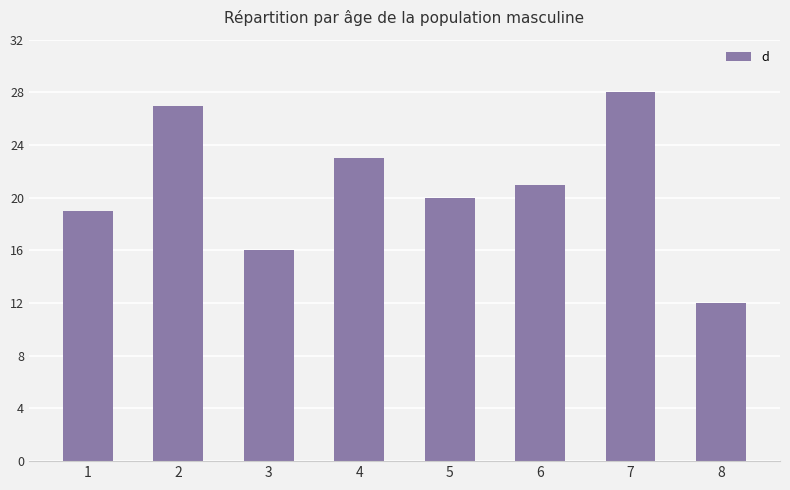

What is the sum of all values?

166